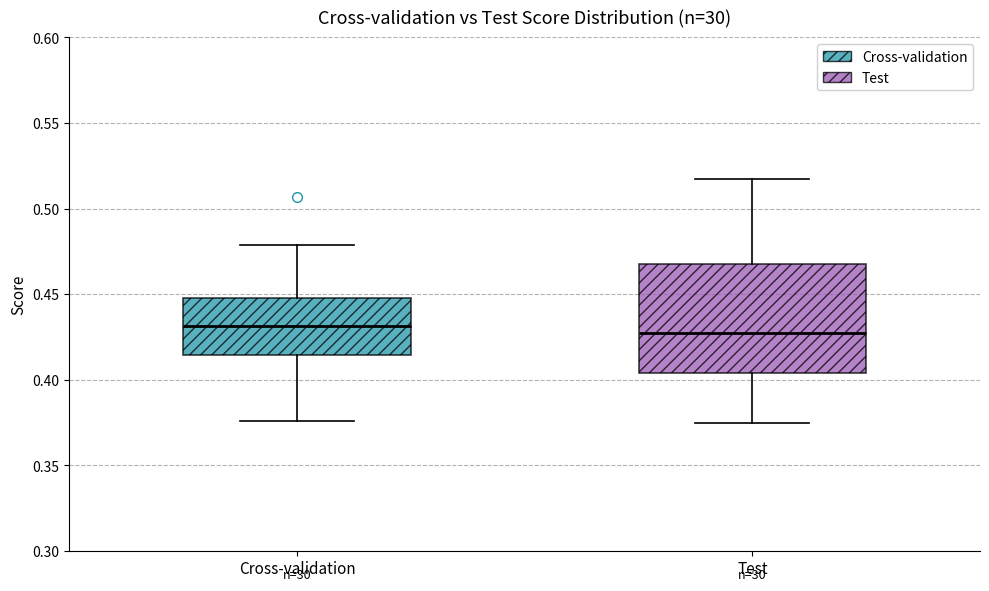

Comparing the boxes themselves (not the whiskers), which one is the tallest?

Test